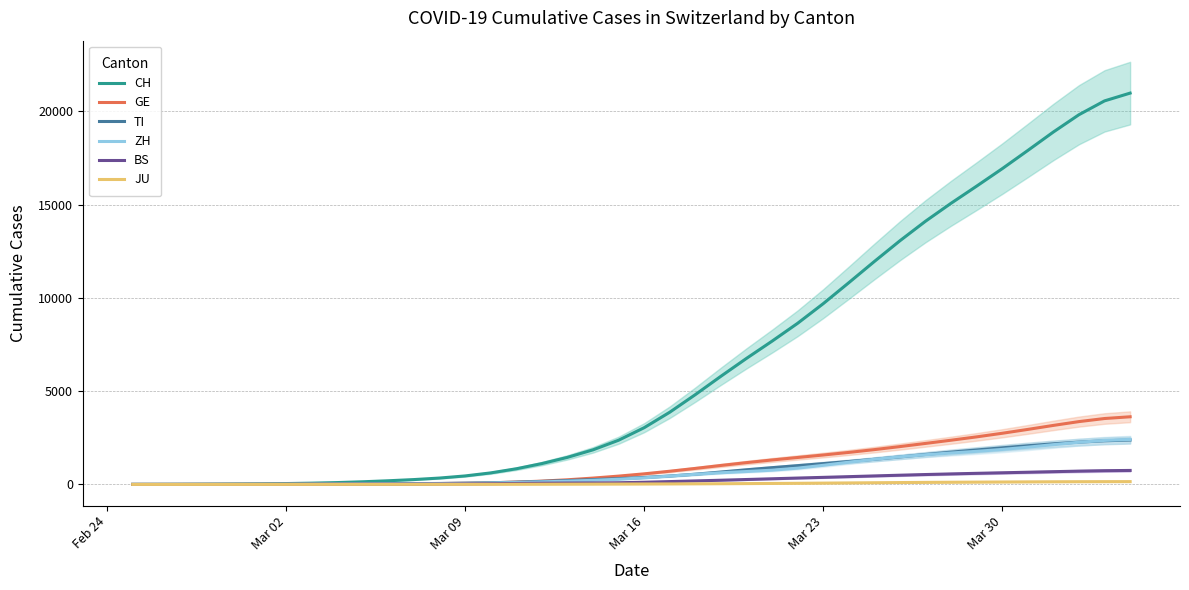

How many data points in TI are less than 375?

20